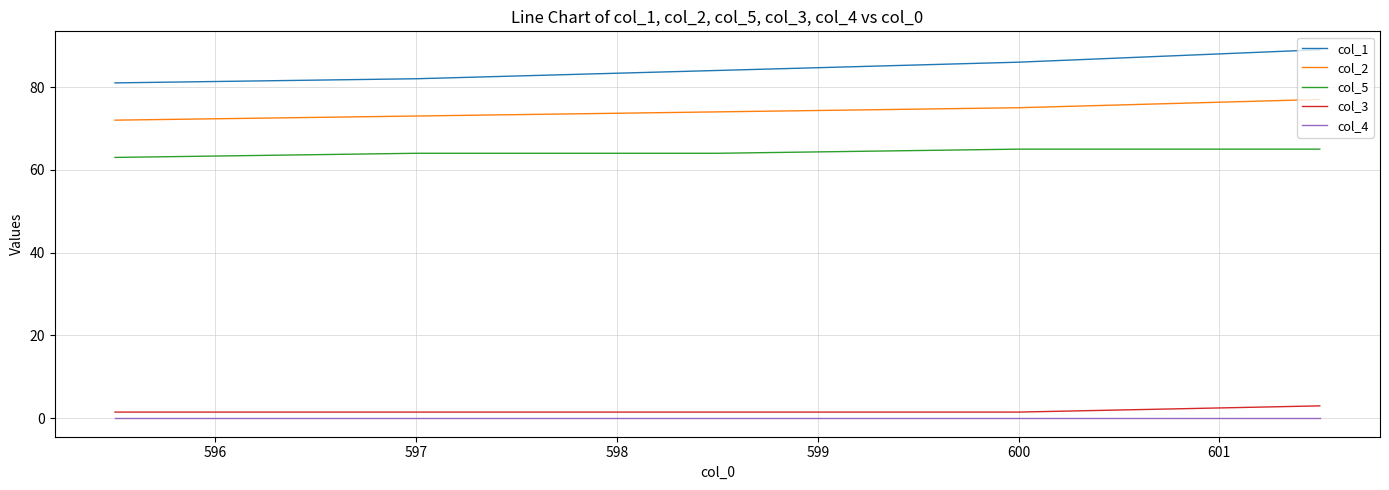

True or false: col_1 and col_4 cross at least once.

False